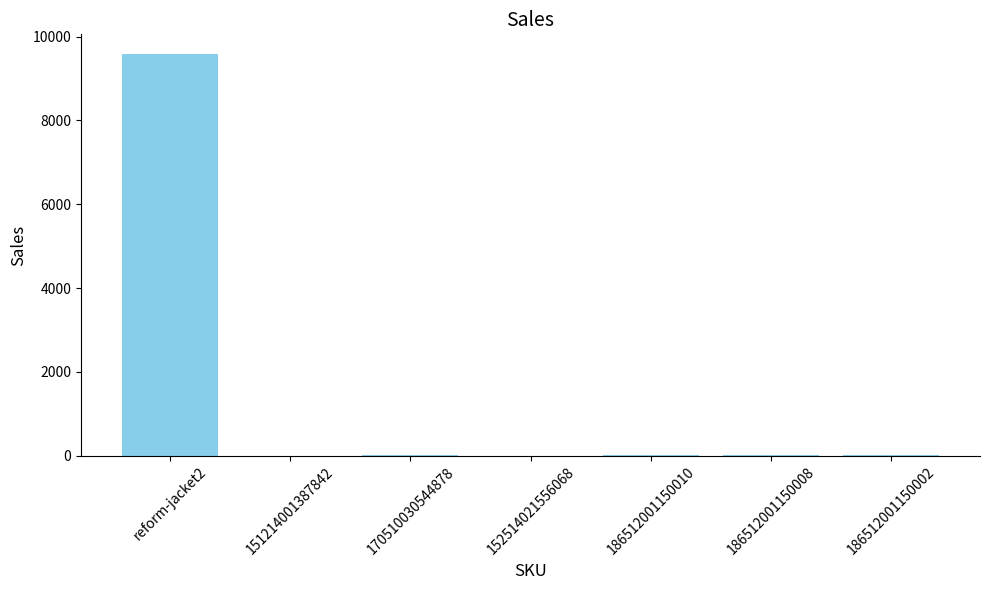

What is the sum of all values?

9643